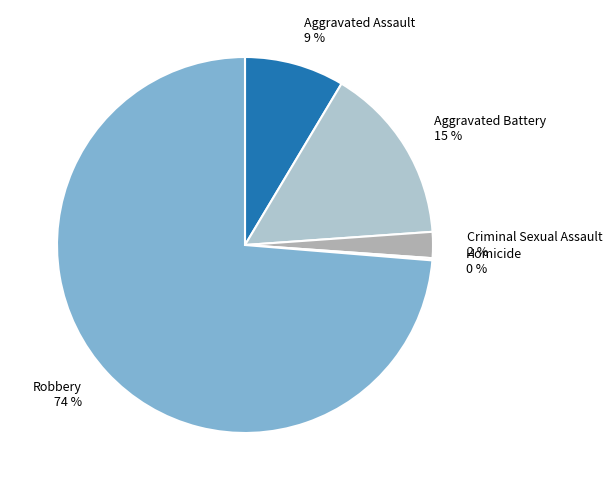

To the nearest percent, what is the average slice percentage?

20%